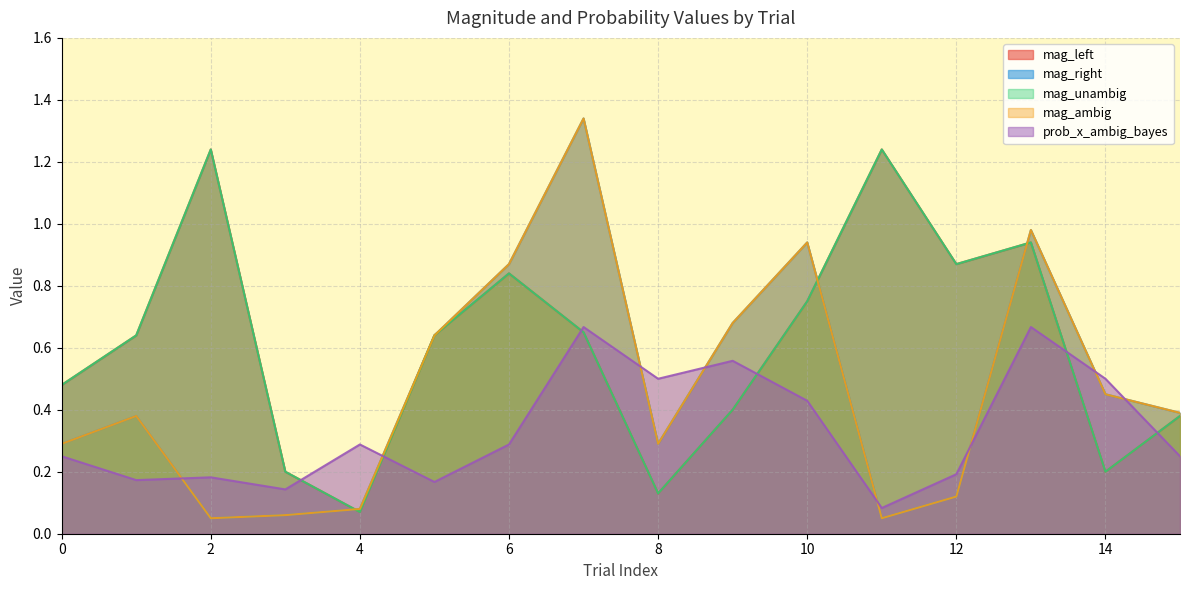

Reading left to right, extract all data points from this chart.

mag_left: 0=0.5	1=0.6	2=1.2	3=0.2	4=0.1	5=0.6	6=0.8	7=0.7	8=0.1	9=0.4	10=0.8	11=1.2	12=0.9	13=0.9	14=0.2	15=0.4
mag_right: 0=0.3	1=0.4	2=0.1	3=0.1	4=0.1	5=0.6	6=0.9	7=1.3	8=0.3	9=0.7	10=0.9	11=0.1	12=0.1	13=1.0	14=0.5	15=0.4
mag_unambig: 0=0.5	1=0.6	2=1.2	3=0.2	4=0.1	5=0.6	6=0.8	7=0.7	8=0.1	9=0.4	10=0.8	11=1.2	12=0.9	13=0.9	14=0.2	15=0.4
mag_ambig: 0=0.3	1=0.4	2=0.1	3=0.1	4=0.1	5=0.6	6=0.9	7=1.3	8=0.3	9=0.7	10=0.9	11=0.1	12=0.1	13=1.0	14=0.5	15=0.4
prob_x_ambig_bayes: 0=0.2	1=0.2	2=0.2	3=0.1	4=0.3	5=0.2	6=0.3	7=0.7	8=0.5	9=0.6	10=0.4	11=0.1	12=0.2	13=0.7	14=0.5	15=0.2